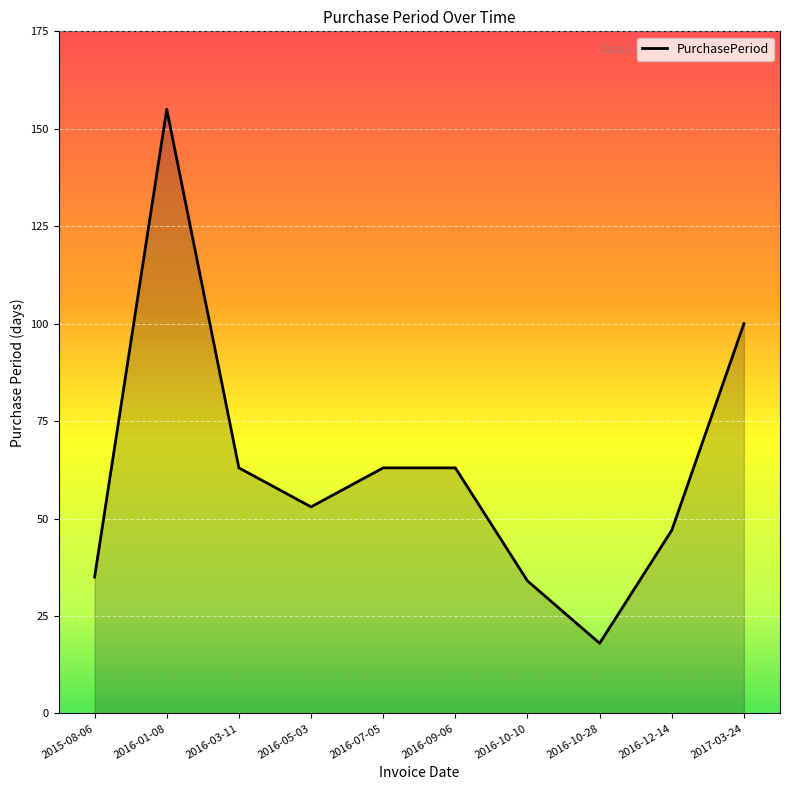

Is it true that the value at 2017-03-24 is 100?

True